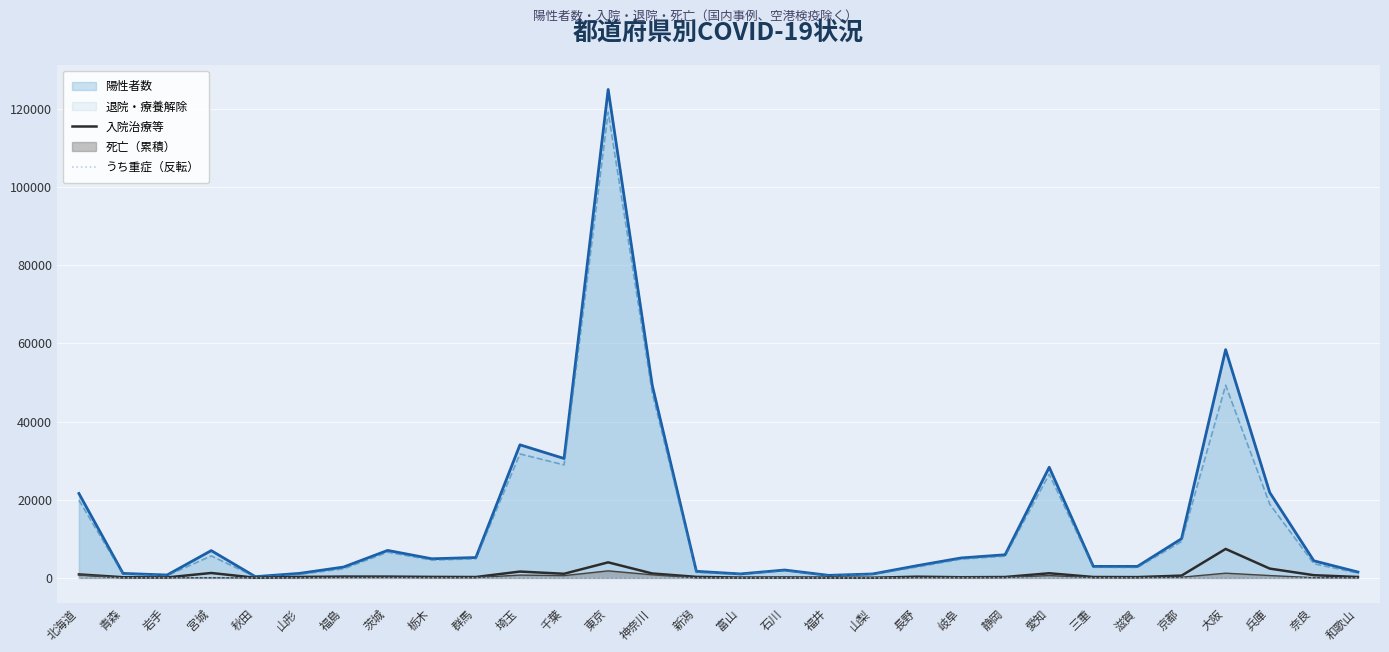

Which series has the largest range (max minus min)?

陽性者数